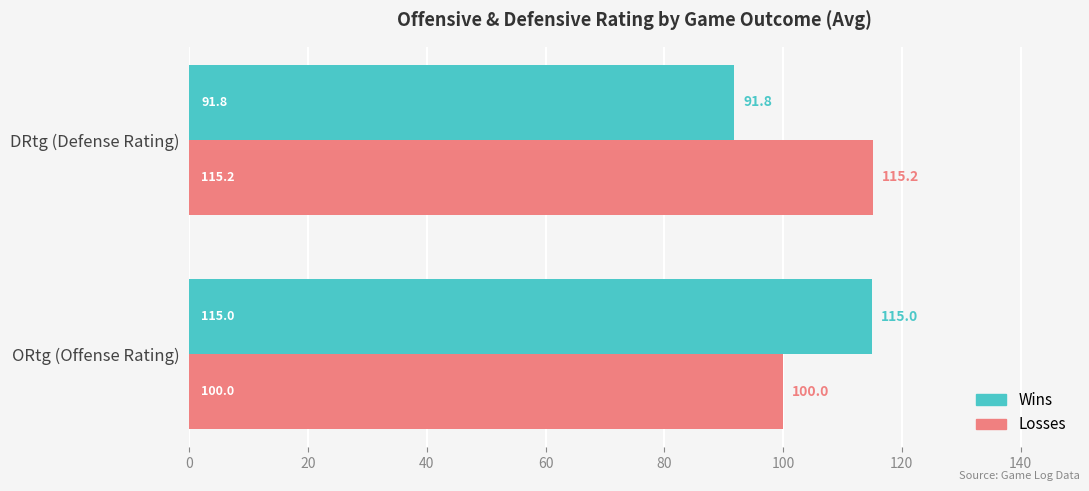

What is the minimum value for Wins?

91.8